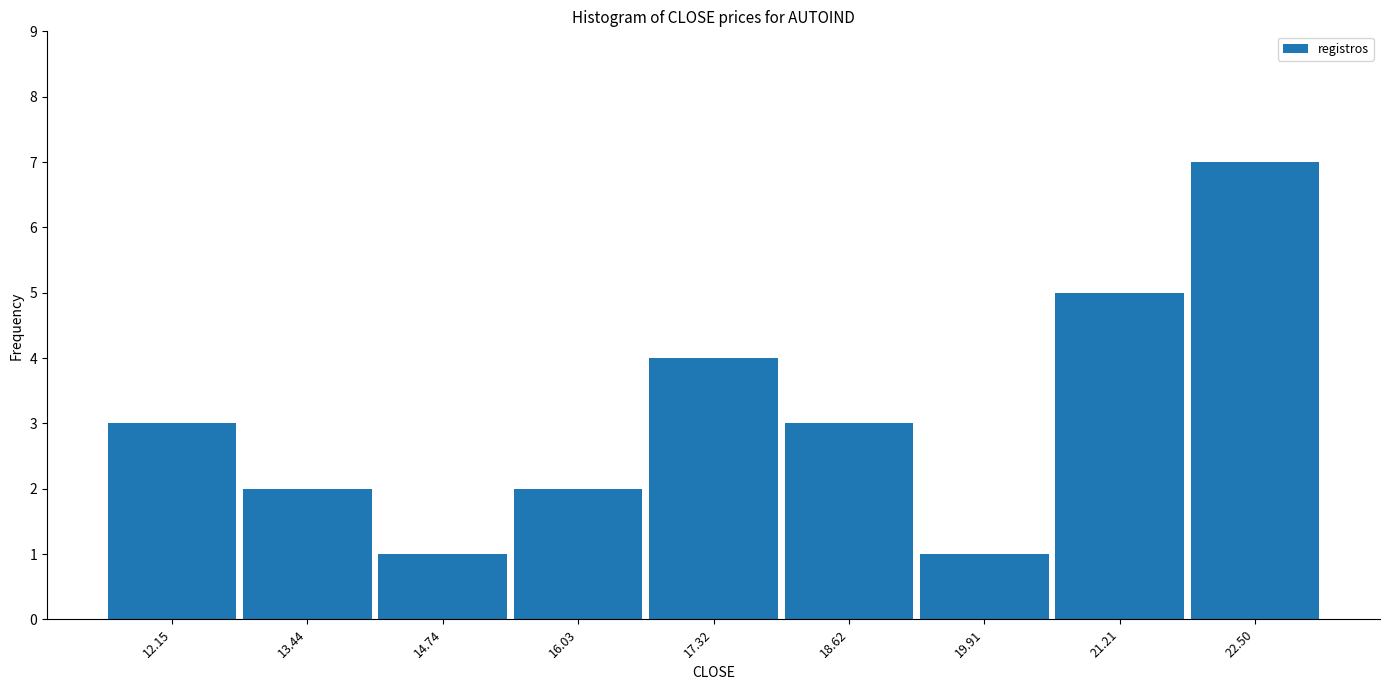

Reading left to right, transcribe this chart: for each bar, give the range it covers on the x-axis and its height. Neither the bar edges nor the heights are printed on the chart, so give them approximately, as read against the axes.

11.6 to 12.8: 3
12.8 to 14.0: 2
14.0 to 15.4: 1
15.4 to 16.6: 2
16.6 to 18.0: 4
18.0 to 19.2: 3
19.2 to 20.6: 1
20.6 to 21.8: 5
21.8 to 23.2: 7